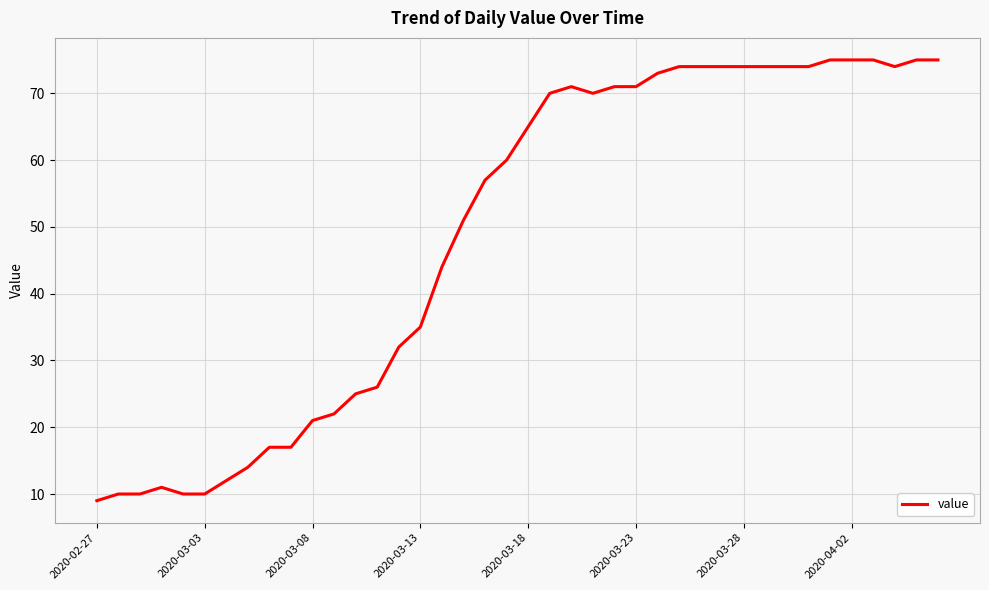

What is the smallest value displayed?

9